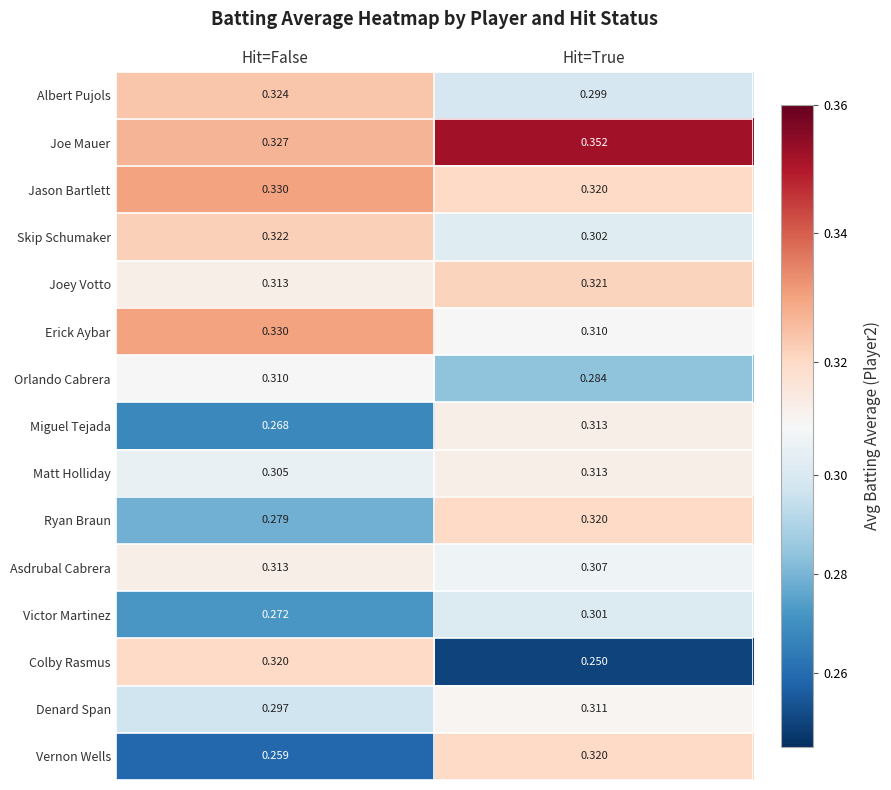

Which series changed the most between Hit=False and Hit=True?

Colby Rasmus